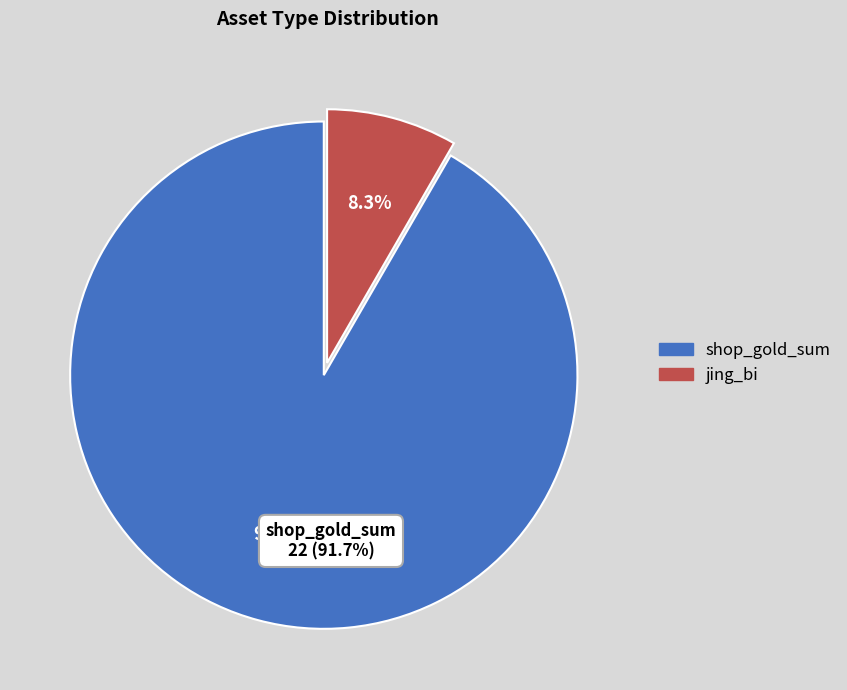

How many segments does this pie chart have?

2